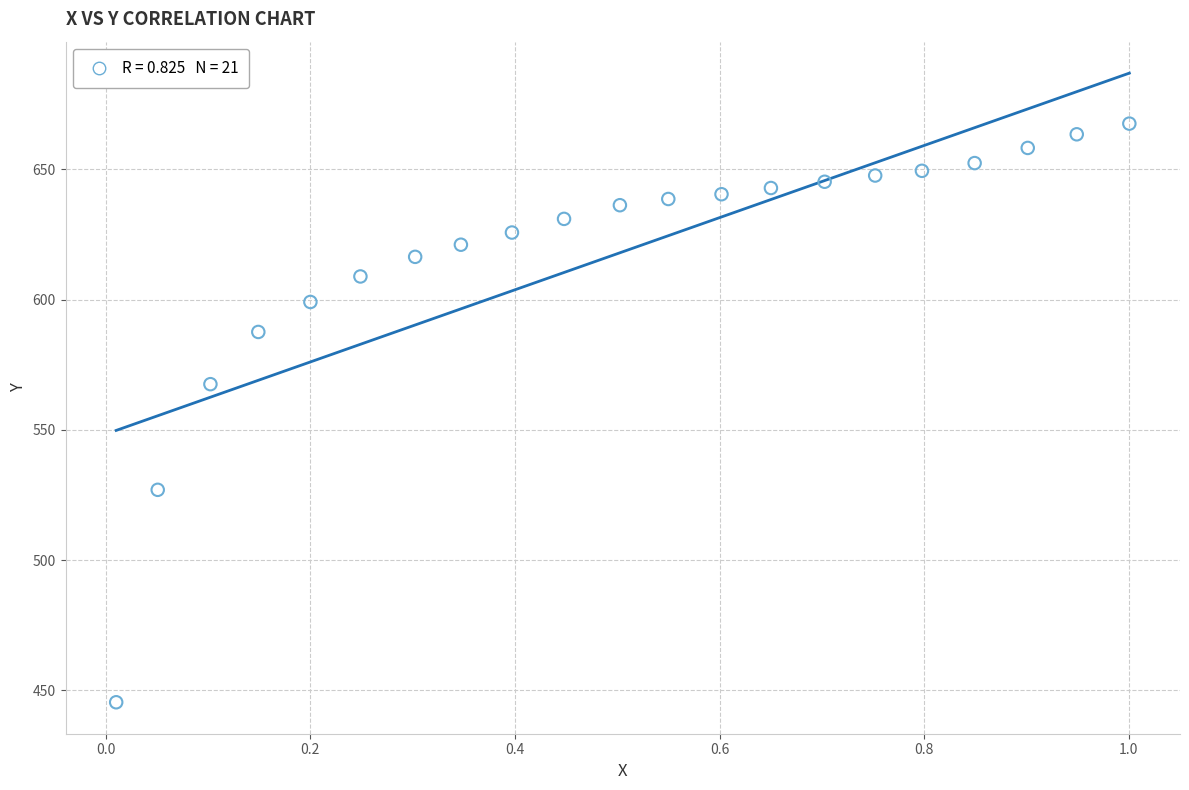

What is the range of X values (max minus min)?

1.0